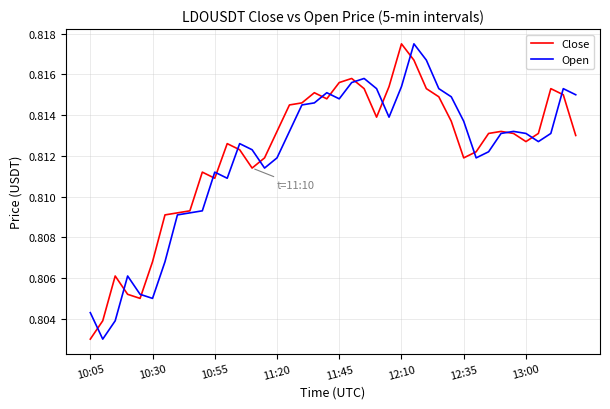

At which label does Close reach its minimum?

10:05